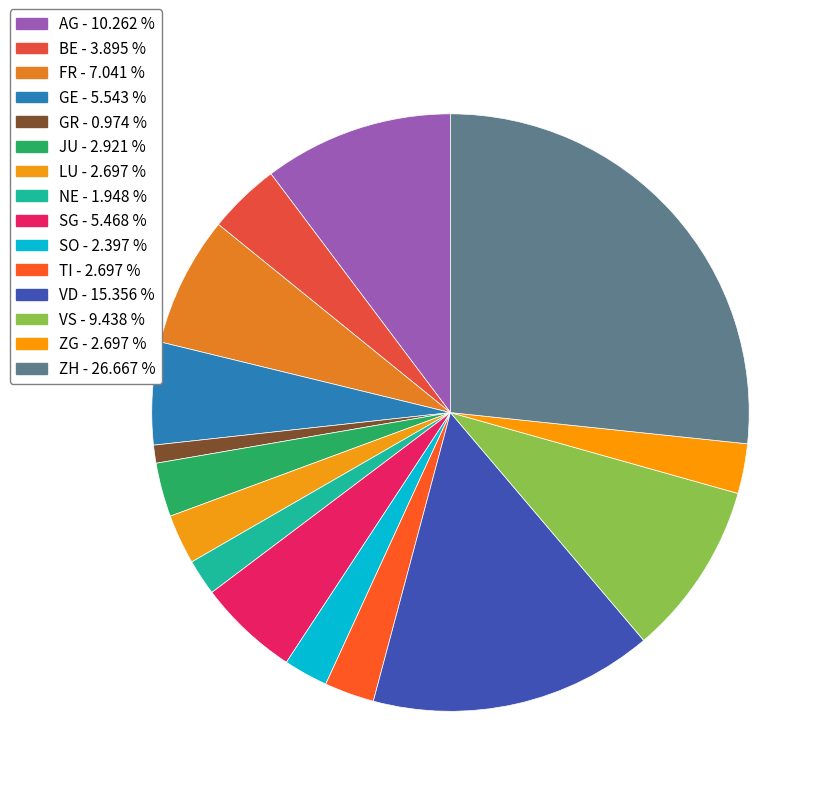

What percentage is the SG slice, to the nearest percent?

5%